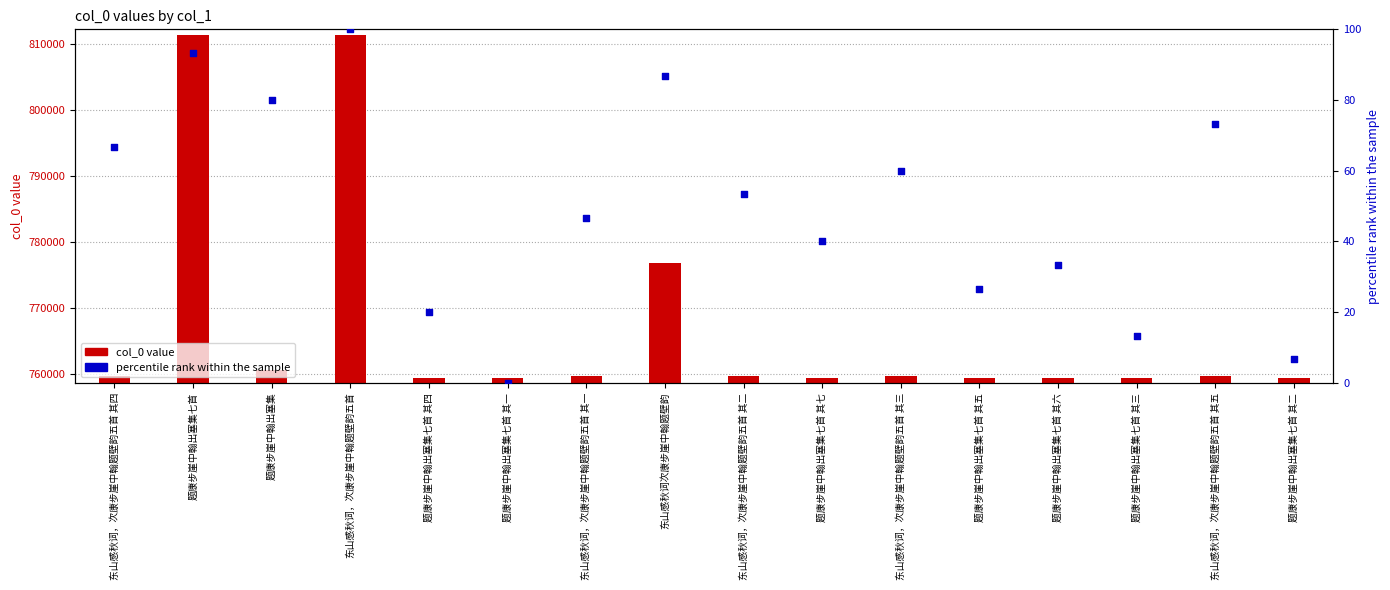

What is the total value across all series at 东山感秋词，次康步崖中翰题壁韵五首 其三?

759769.0